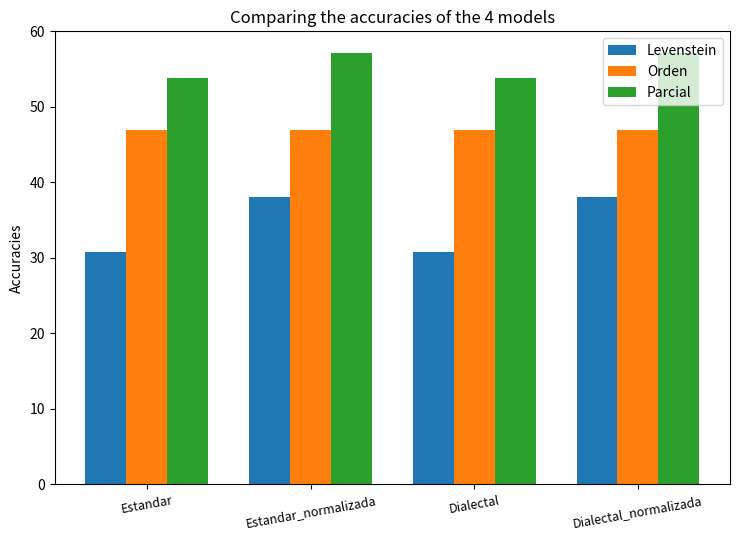

What is the value of the Parcial bar at the 3rd from the left?

53.8